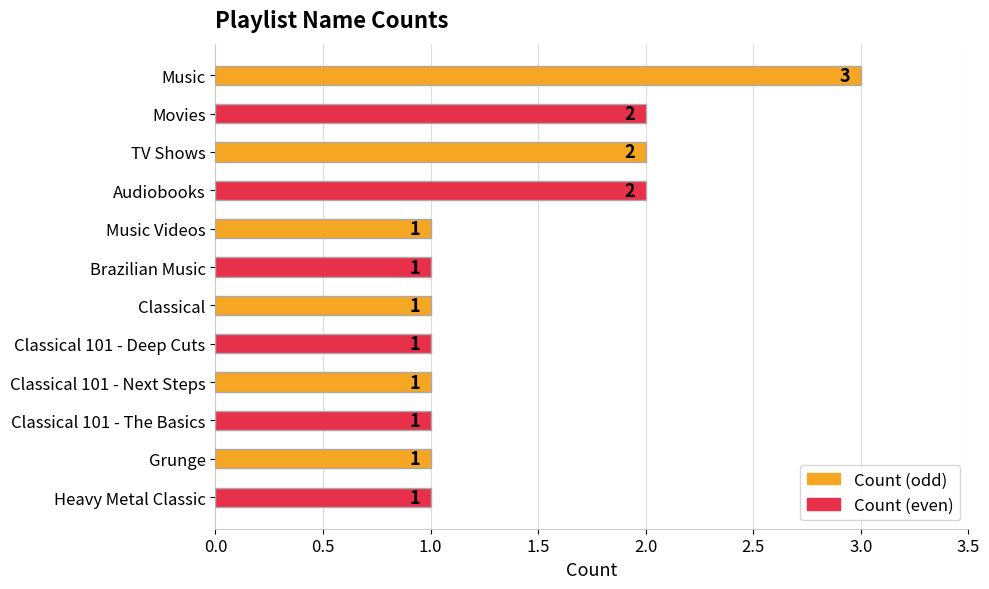

What is the minimum value shown in the chart?

1